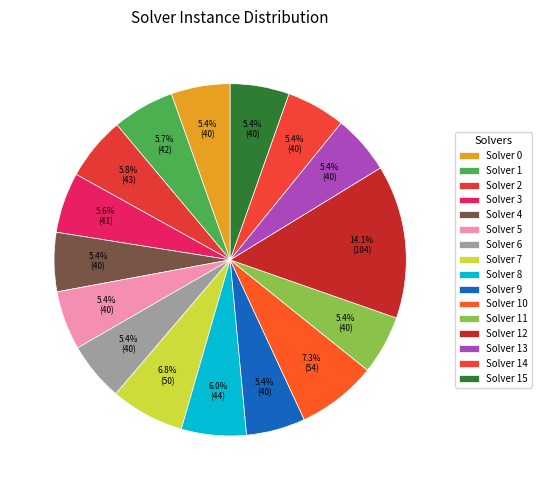

Which slice is the largest?

12